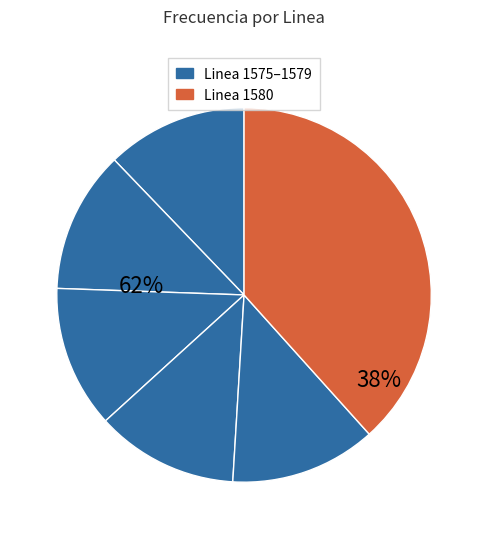

What percentage is the Linea 1575 slice, to the nearest percent?

12%